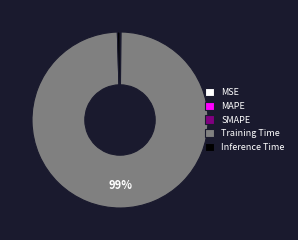

True or false: Inference Time accounts for 0% of the total.

True